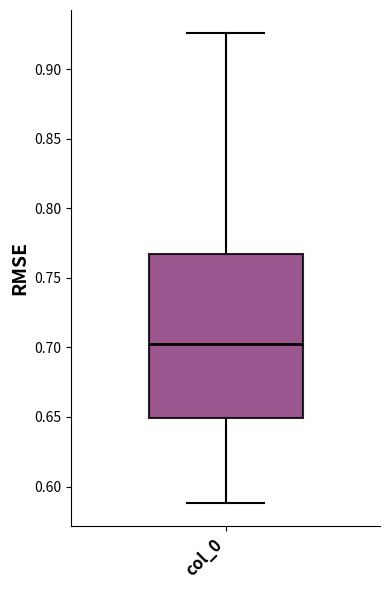

Transcribe this box plot: give where the median line is, the range the box spans, and where the two whiskers end, as read against the y-axis. The values are not printed on the chart, so give them approximately, as read against the axis.

median 0.705, box 0.650 to 0.765, whiskers 0.590 to 0.925